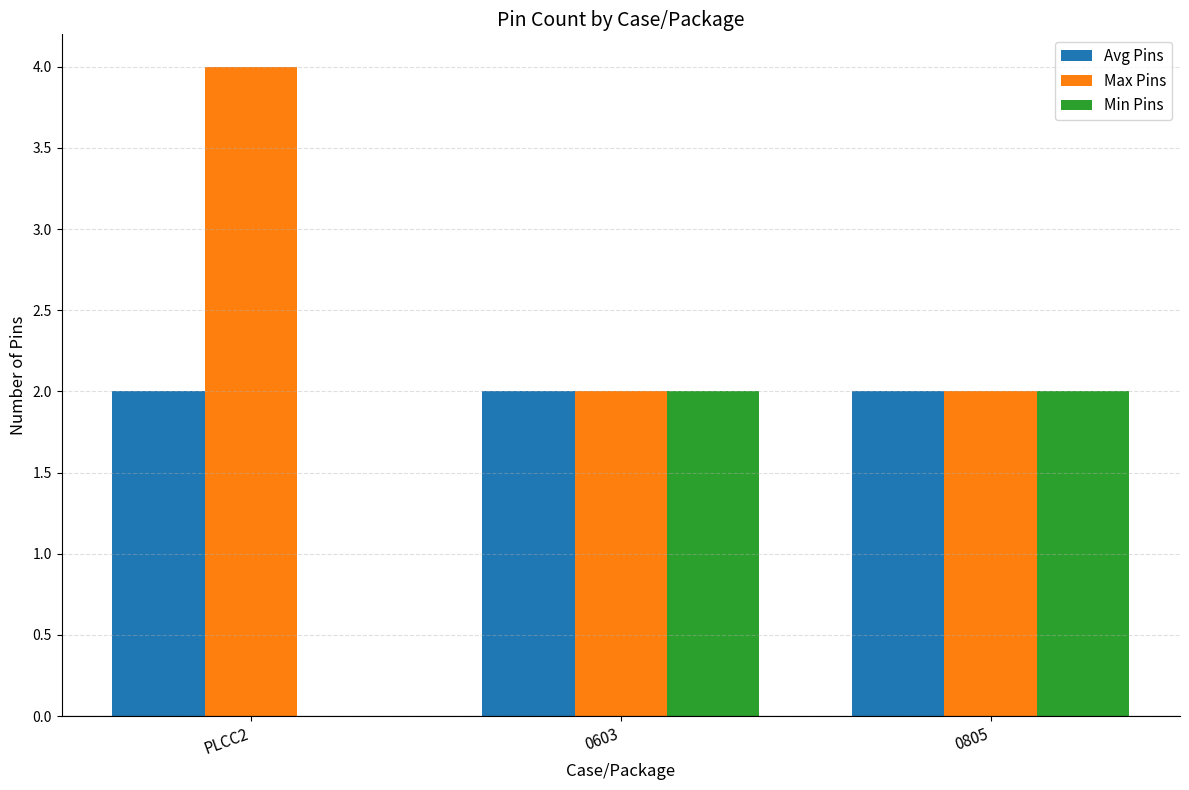

Is it true that Min Pins equals 0 at PLCC2?

True